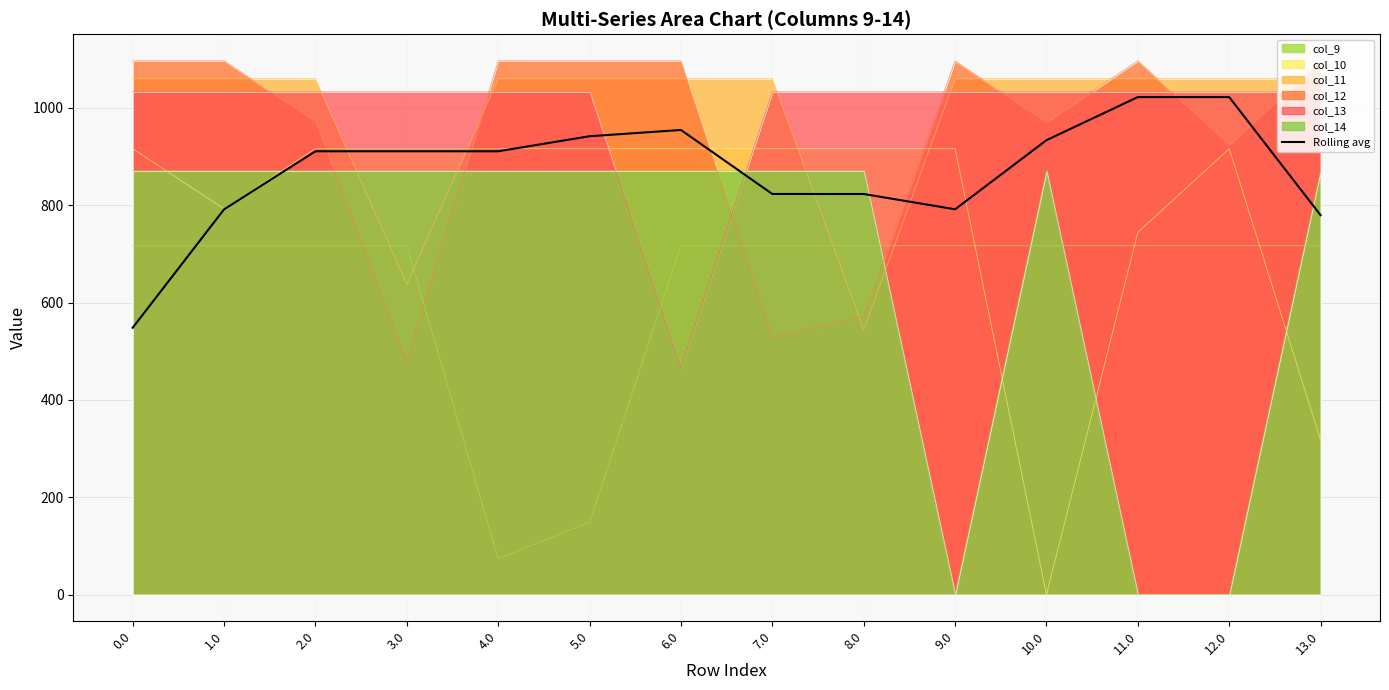

How many values are below 910?

6